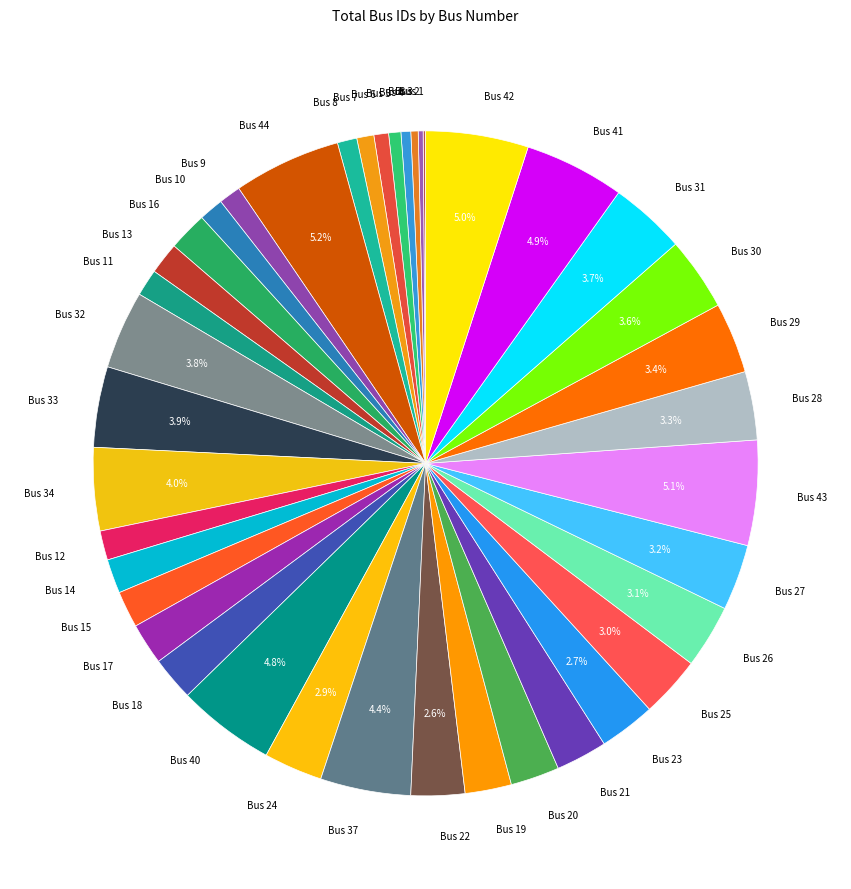

Is there any slice that represents more than half of the pie?

No